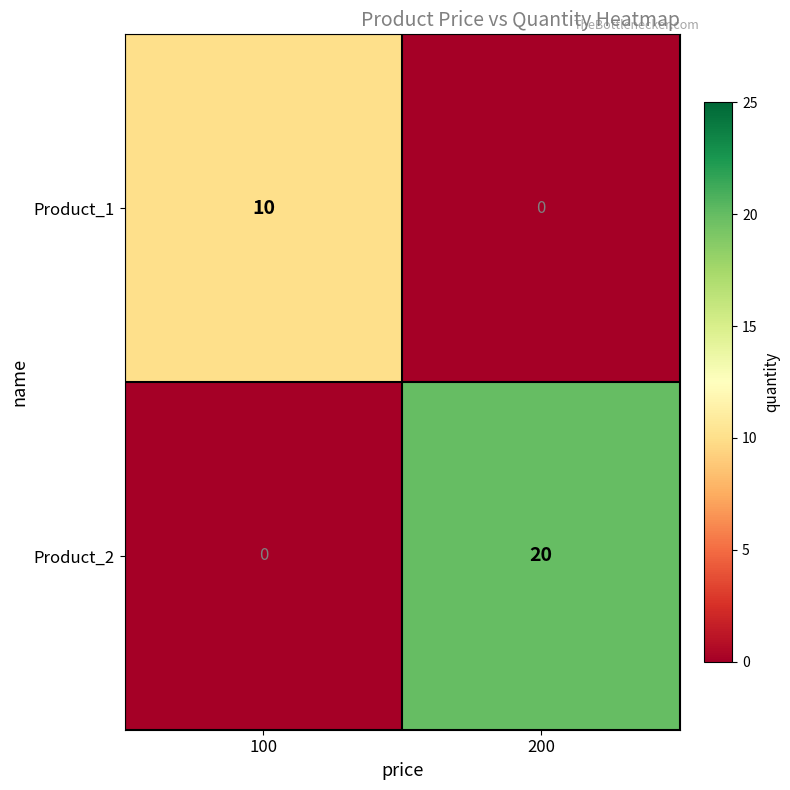

What is the approximate value of Product_1 at 100?

10